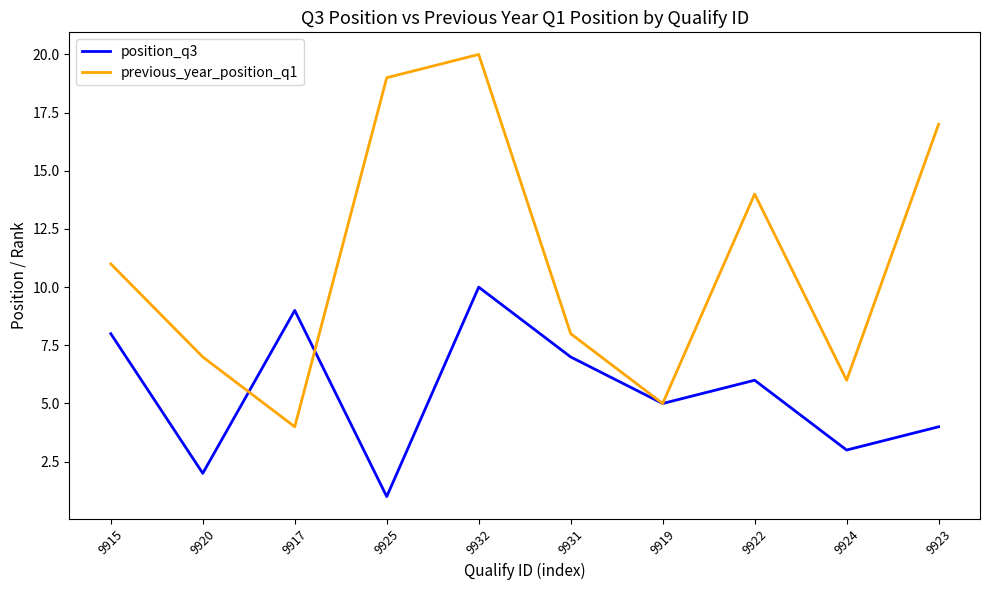

Which label corresponds to the largest value in the chart?

9932